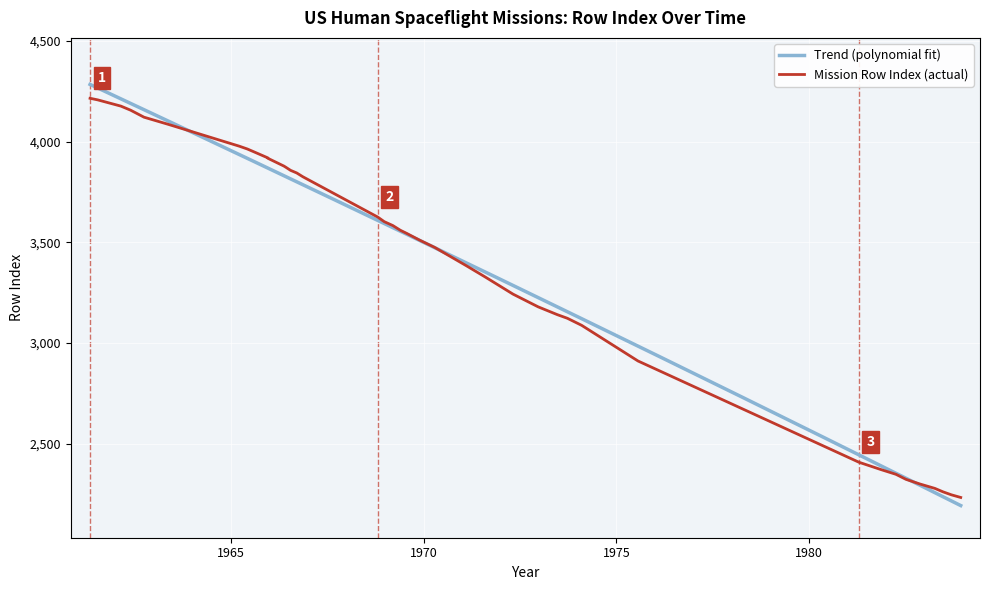

What is the maximum value for Trend (polynomial fit)?

4284.9